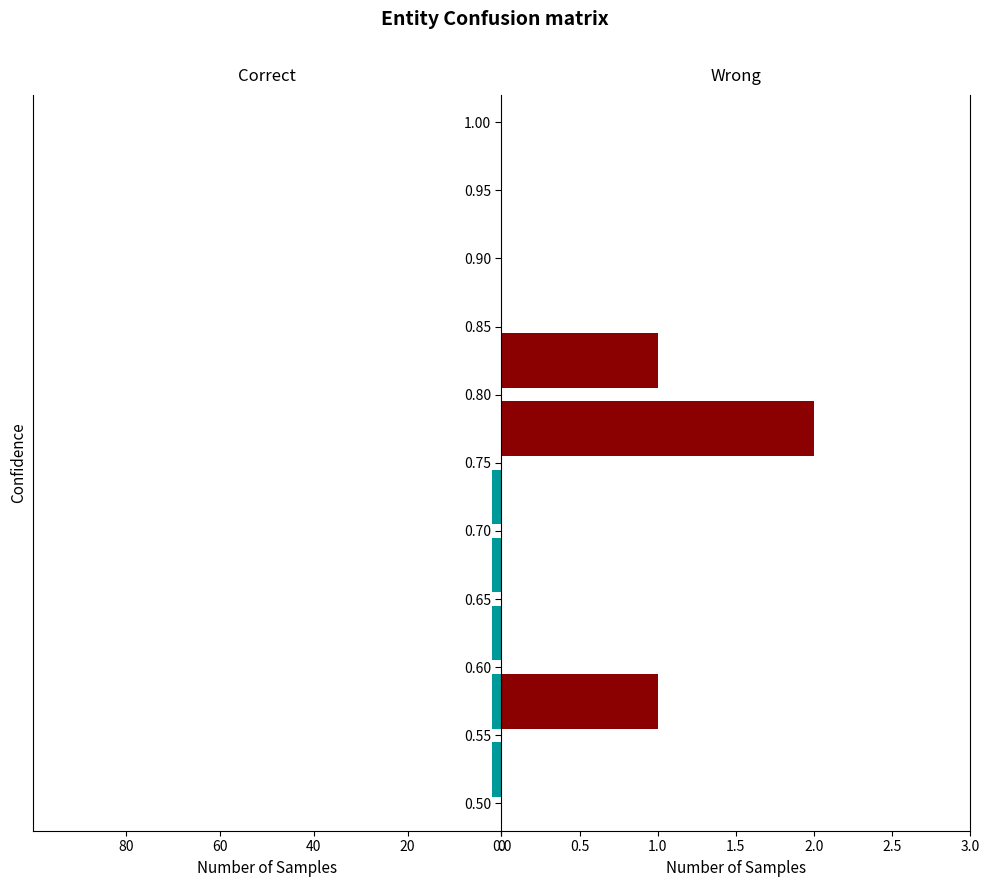

Which series has the largest total across all categories?

Wrong